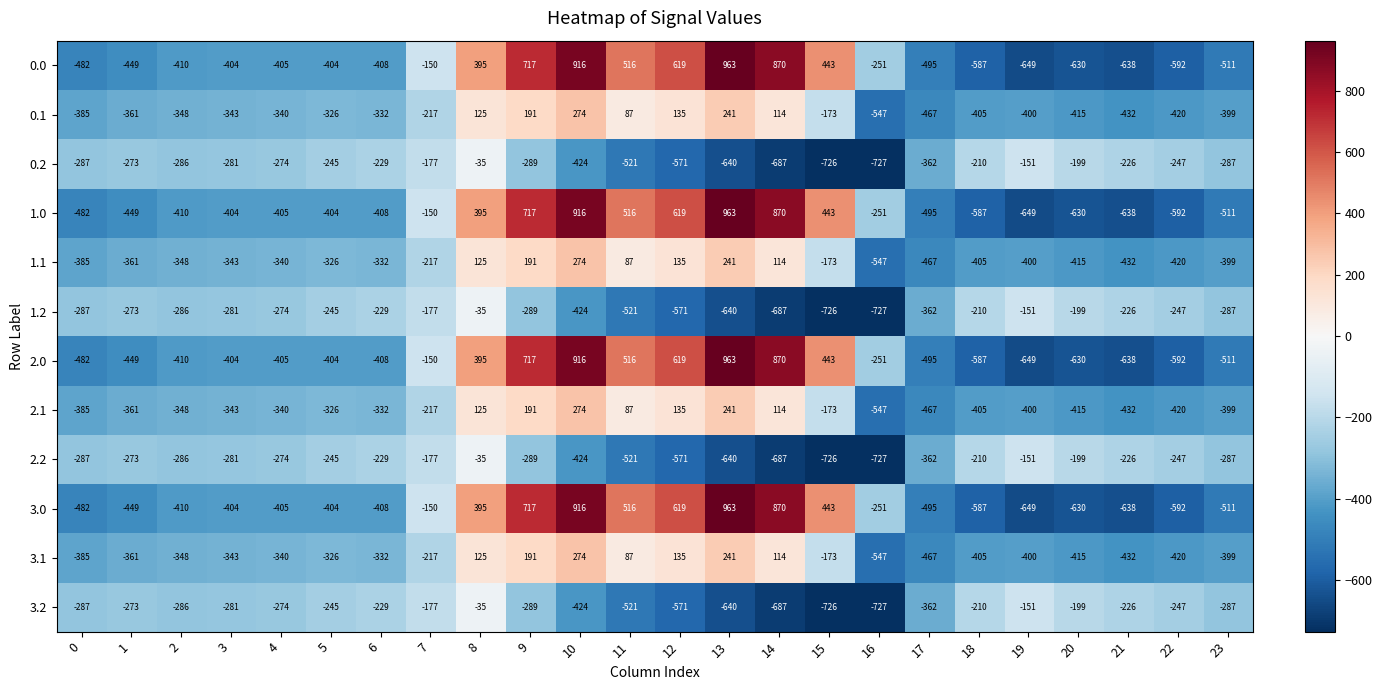

What is the spread (max minus min) of values at 11?

1037